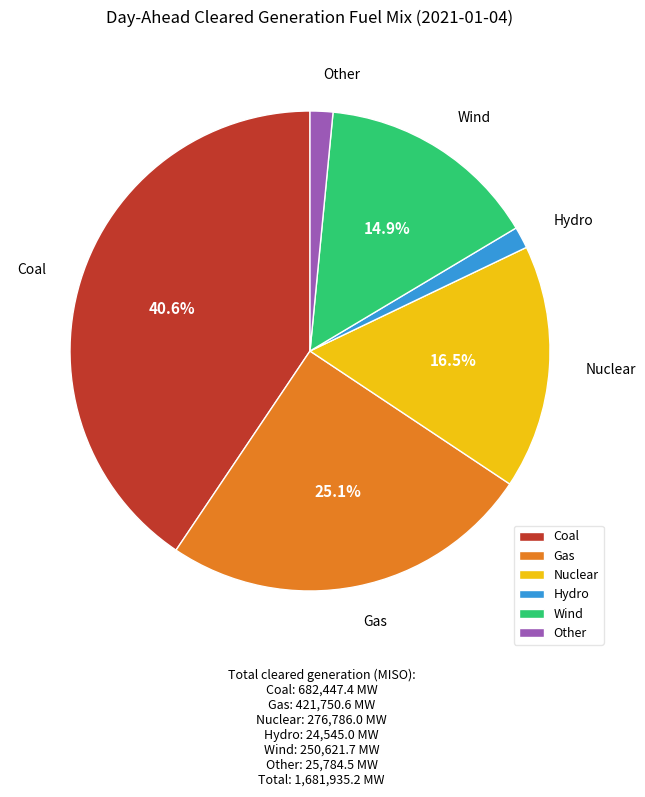

How many segments does this pie chart have?

6